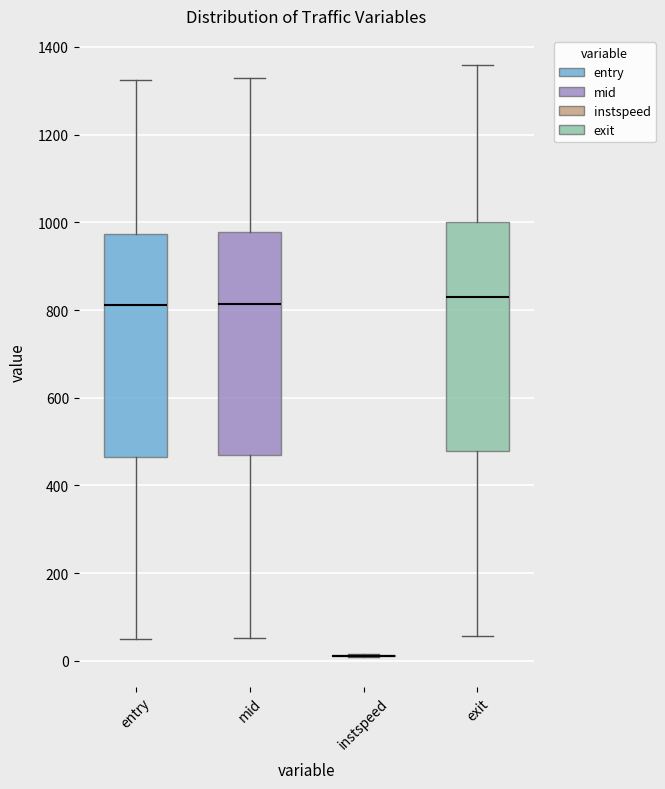

Reading left to right, read every box against the y-axis: the position of its median line, the range the box covers, and the ends of its whiskers. The values are not printed on the chart, so give them approximately, as read against the axis.

entry: median 820, box 460 to 980, whiskers 40 to 1320
mid: median 820, box 480 to 980, whiskers 60 to 1320
instspeed: box collapsed to a line at 20, whiskers 0 to 20
exit: median 840, box 480 to 1000, whiskers 60 to 1360